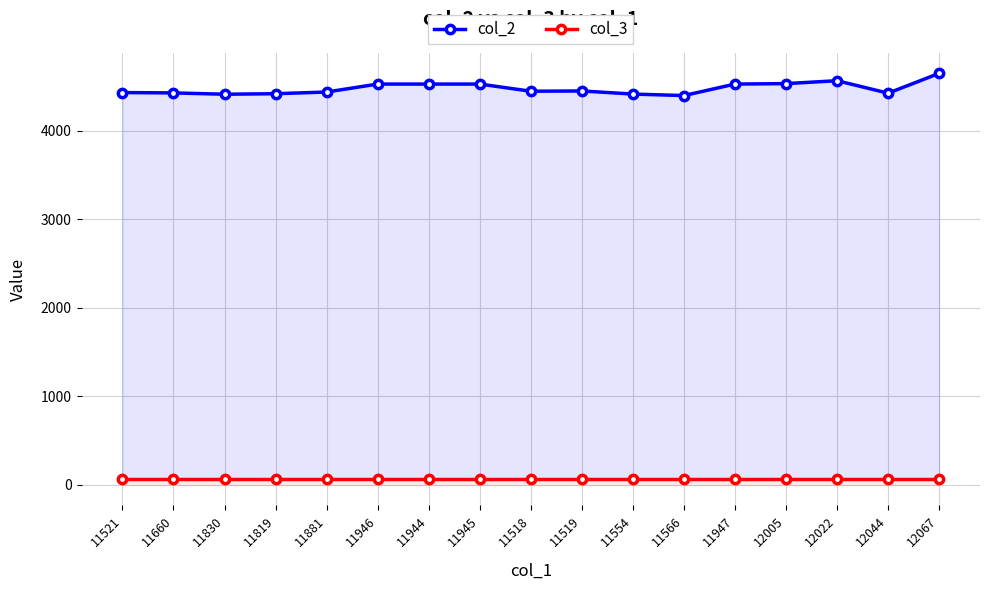

Which series has the widest spread of values?

col_2